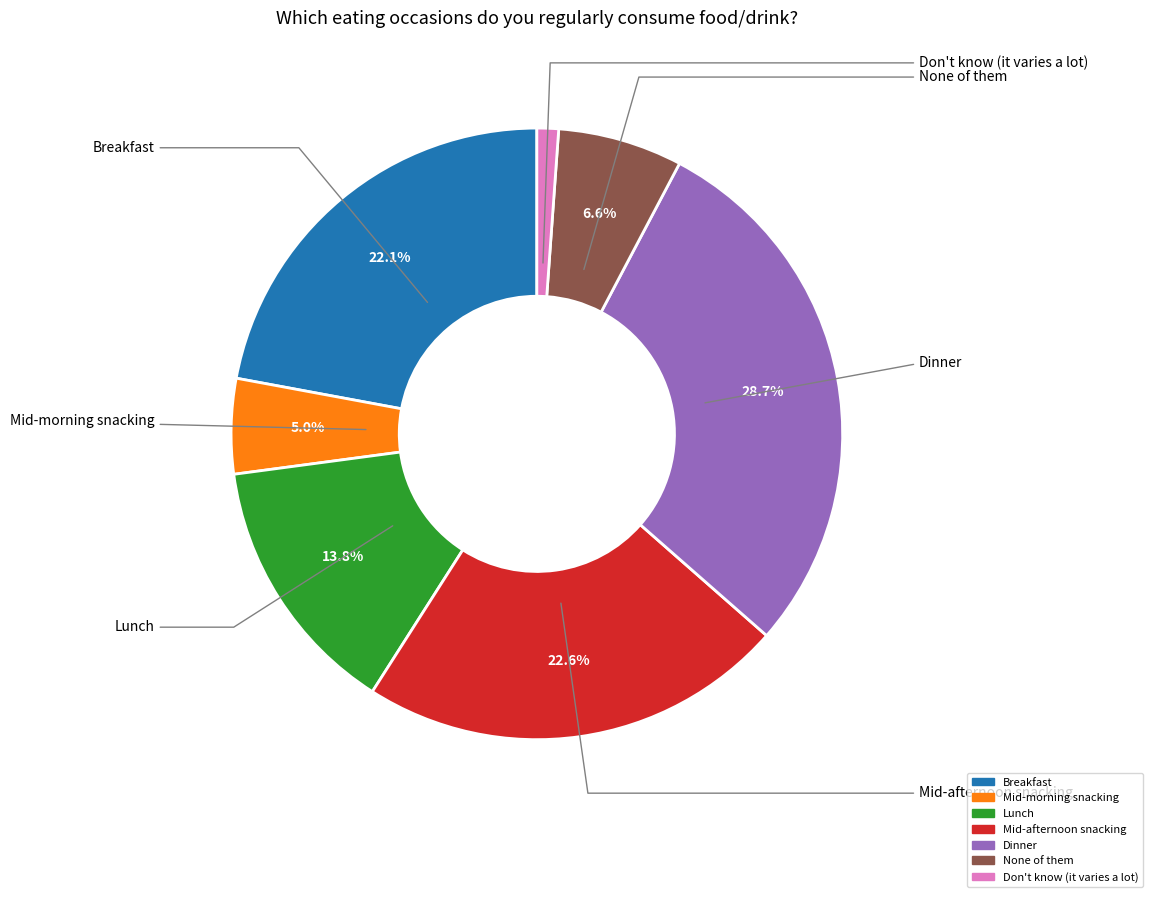

Count the number of slices in the pie.

7